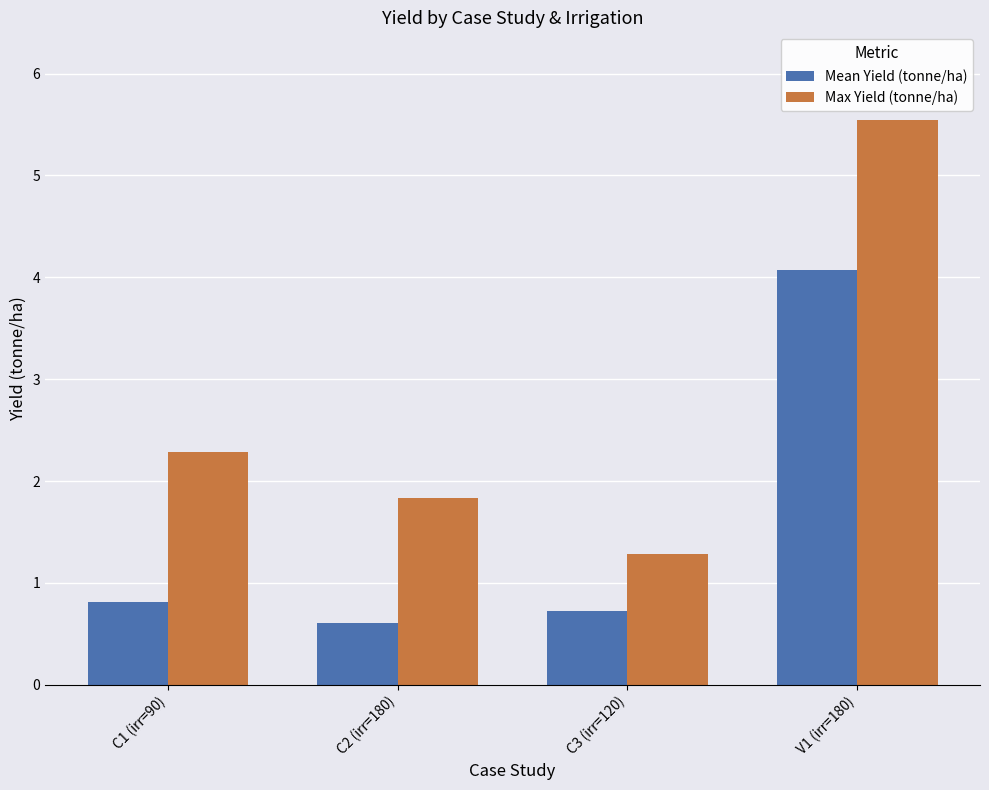

How many distinct data groups are displayed?

2